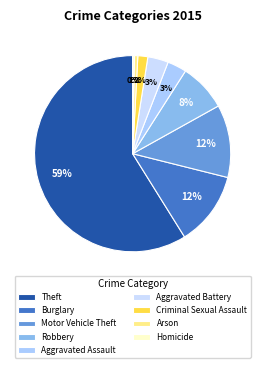

What is the largest slice in the pie chart?

Theft